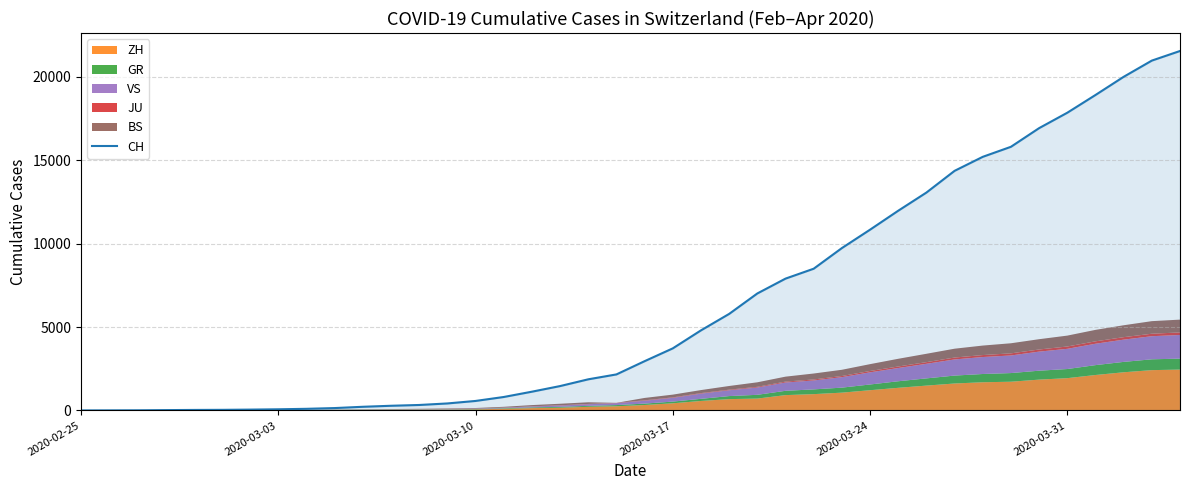

The value of CH at 2020-02-25 is 0. True or false?

True